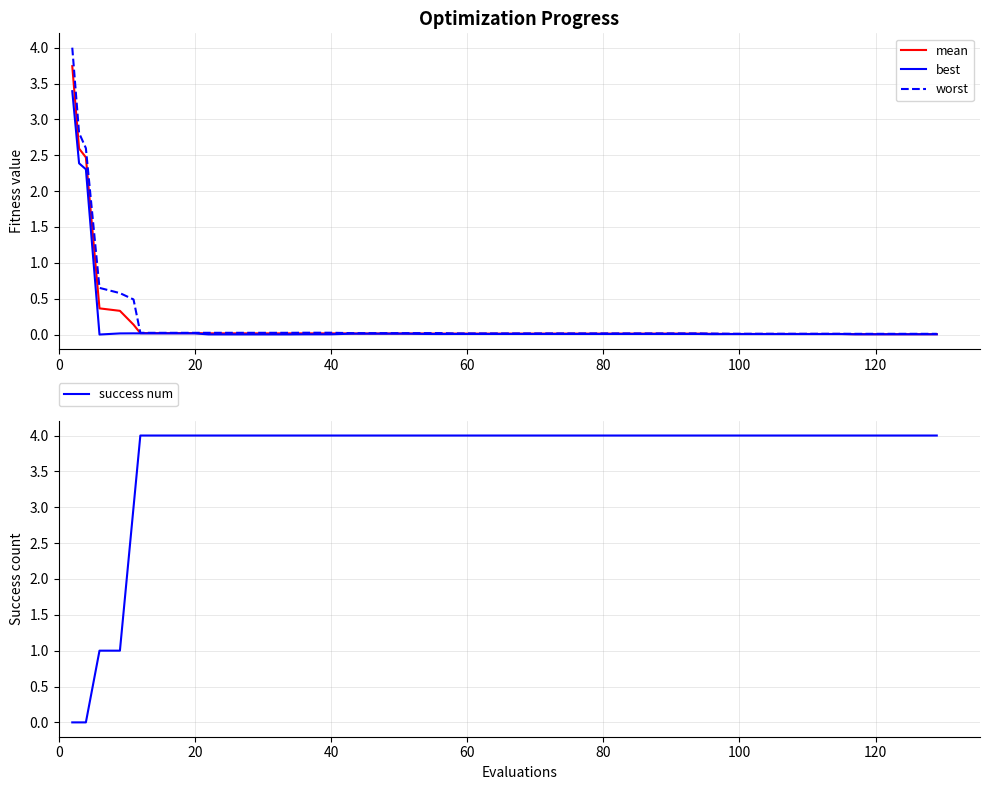

True or false: best has more than 0 interior local peaks.

True